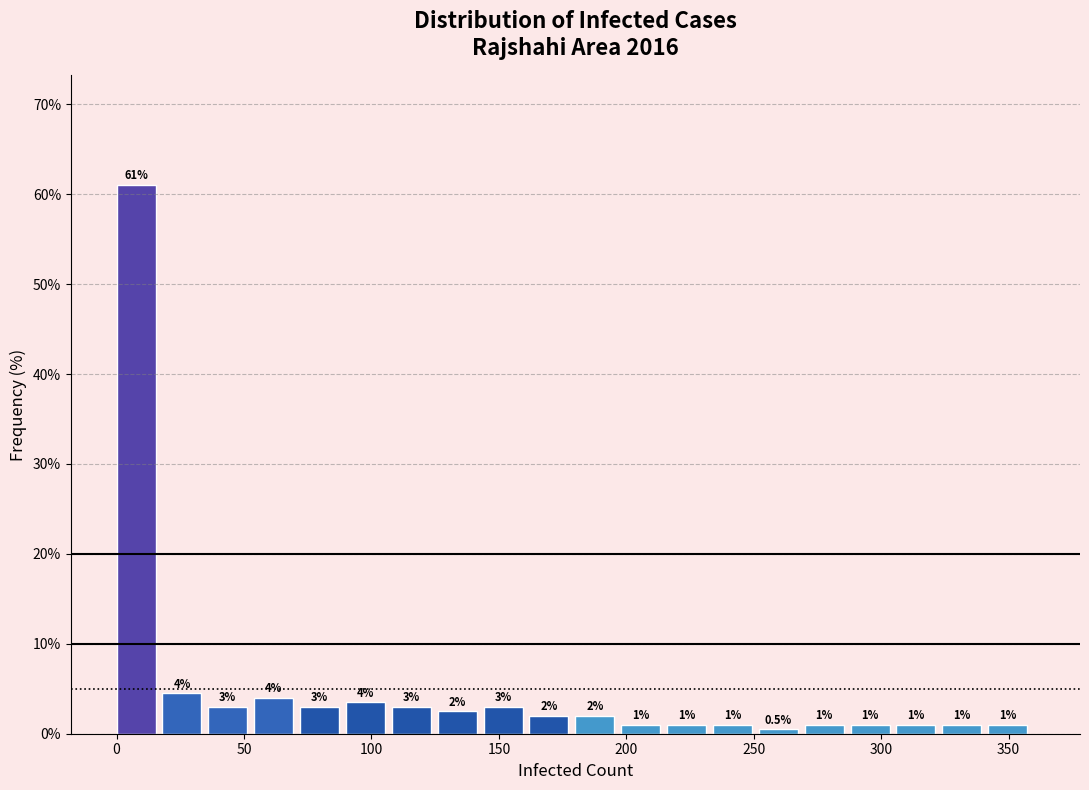

Around what value on the x-axis is the tallest bar? Give the approximate position of its centre, as read against the axis.

10